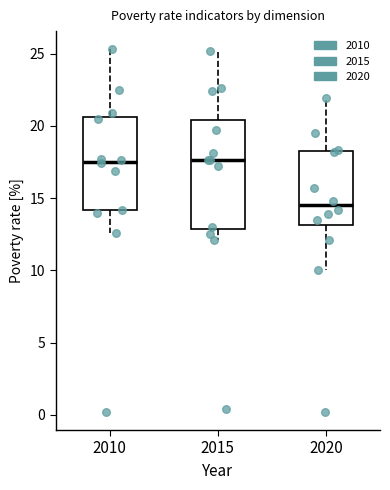

Comparing the boxes themselves (not the whiskers), which one is the tallest?

2015